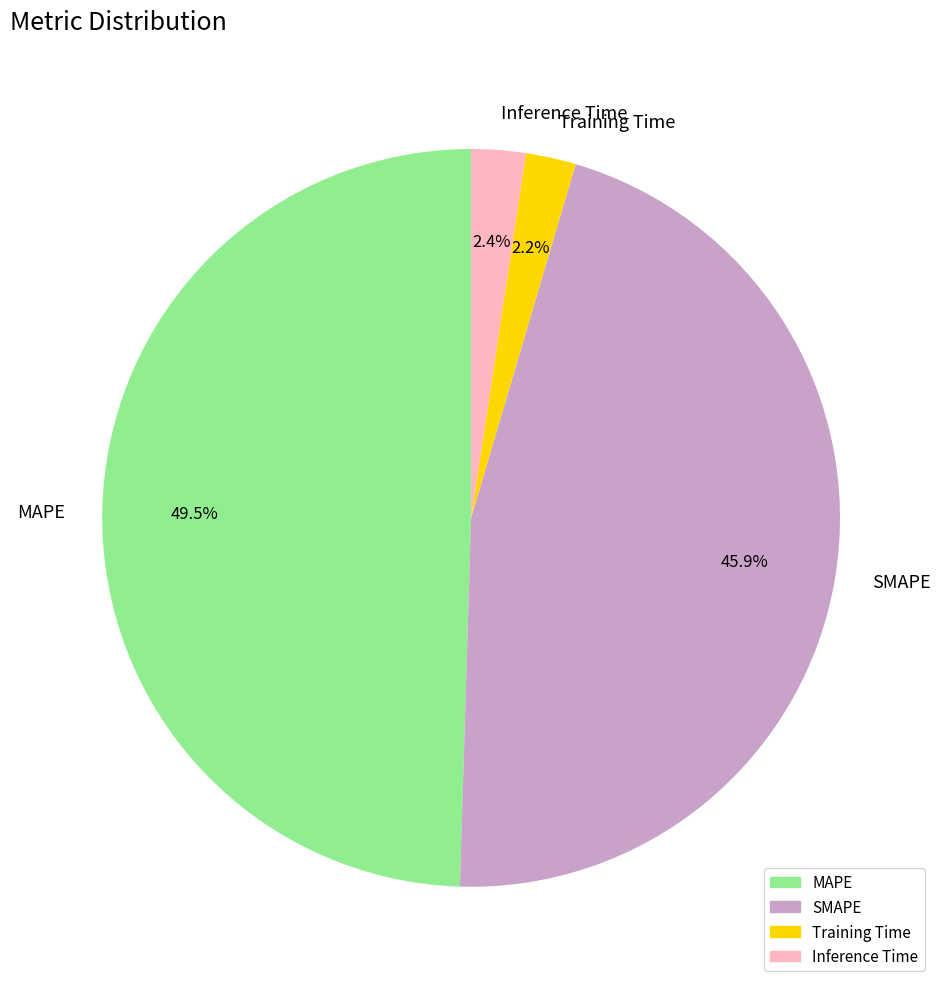

What is the largest slice in the pie chart?

MAPE